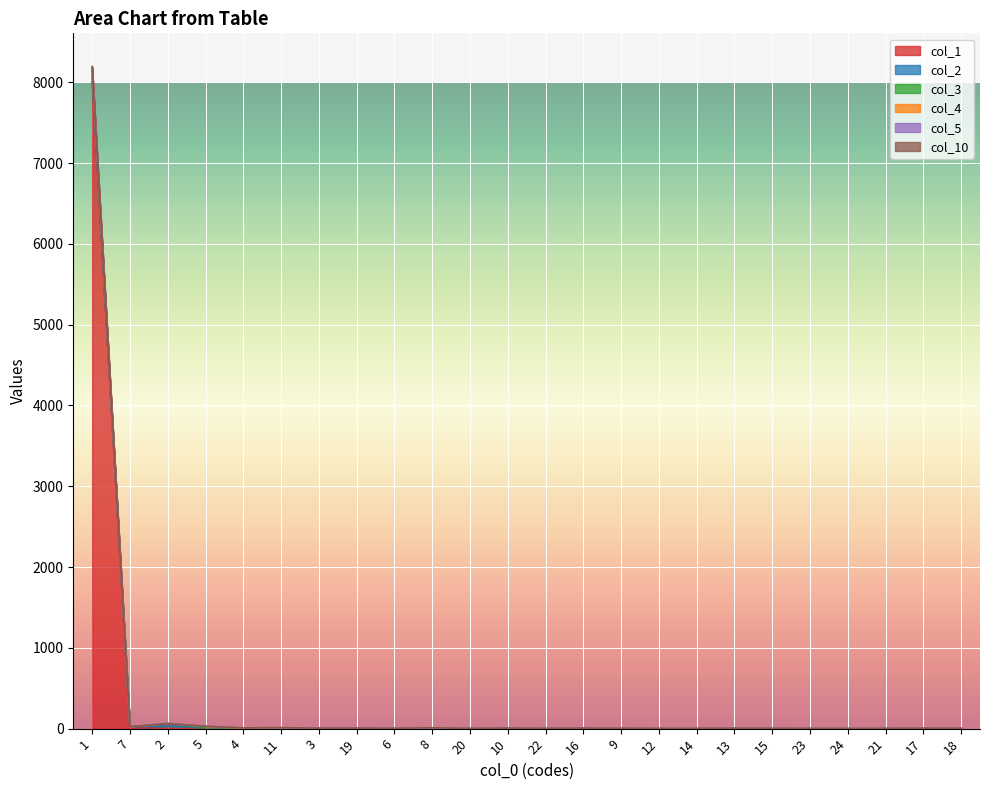

What position from the right is 7?

23